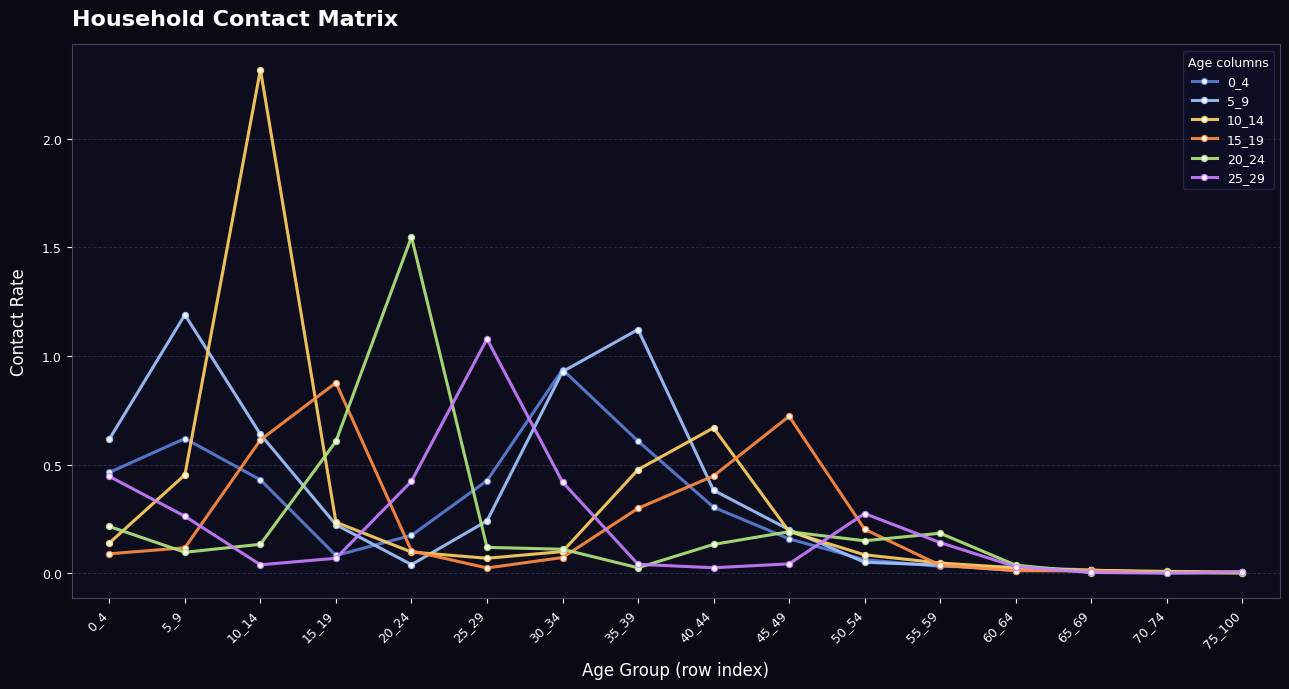

Which category has the highest value in the 5_9 series?

5_9